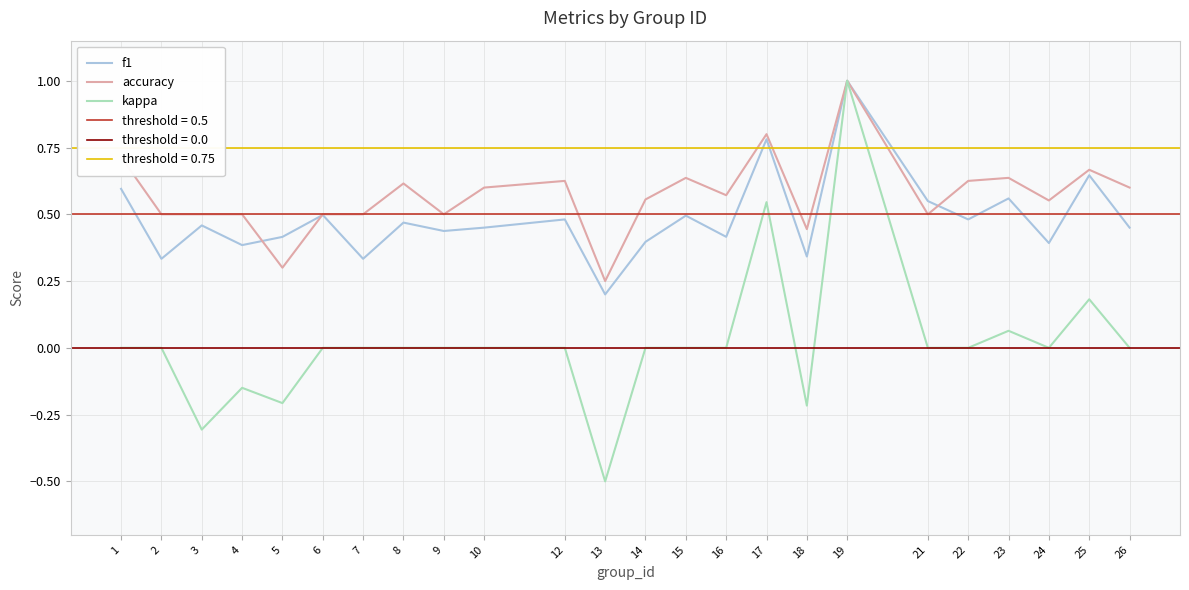

Rank the series by their maximum value, from lowest to highest.

f1, accuracy, kappa